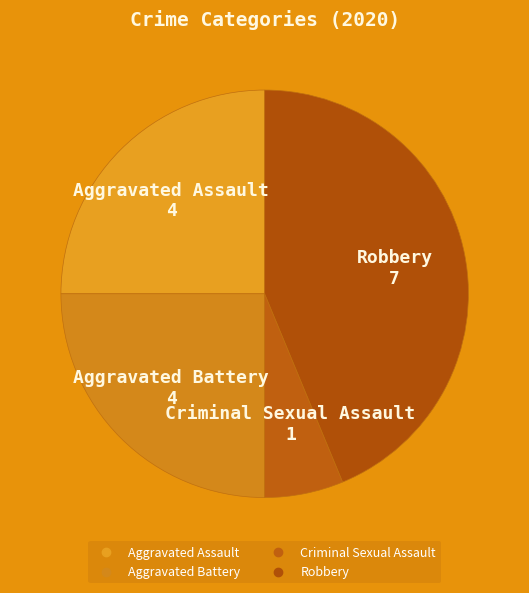

How many segments does this pie chart have?

4